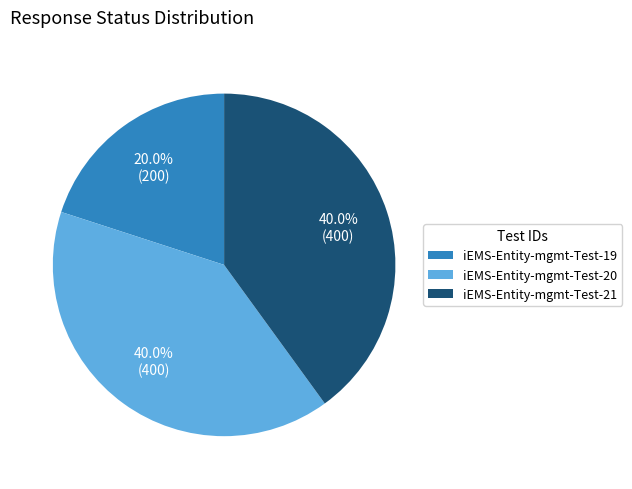

Which category has the smallest portion of the pie?

iEMS-Entity-mgmt-Test-19